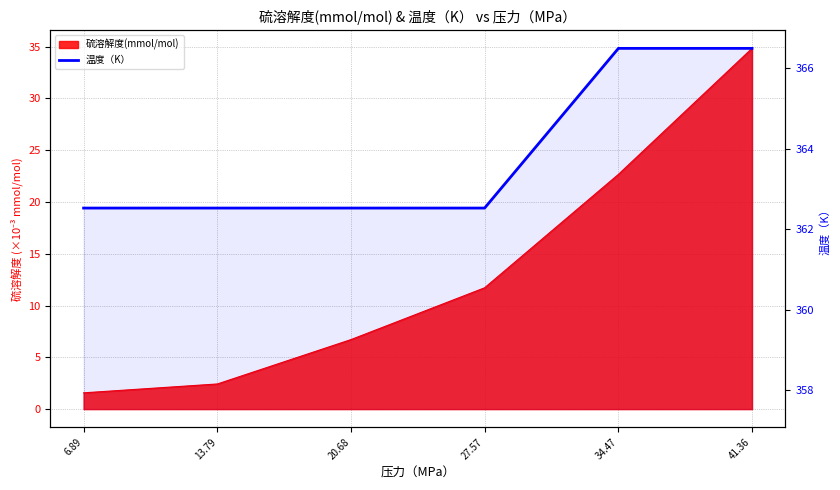

The value at 20.68 is 652.0. True or false?

False